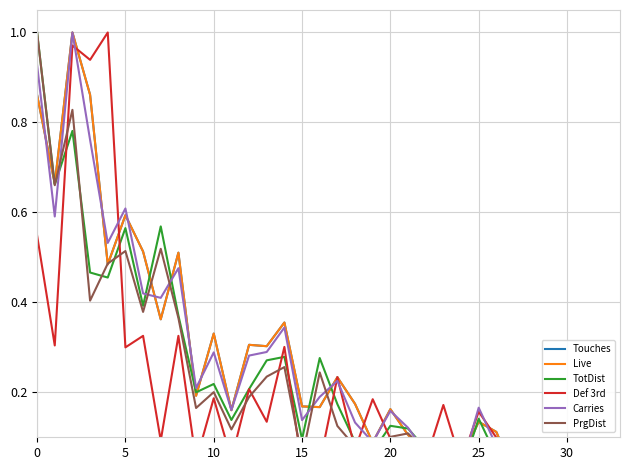

Between 9 and 13, which series saw the biggest shift?

Live